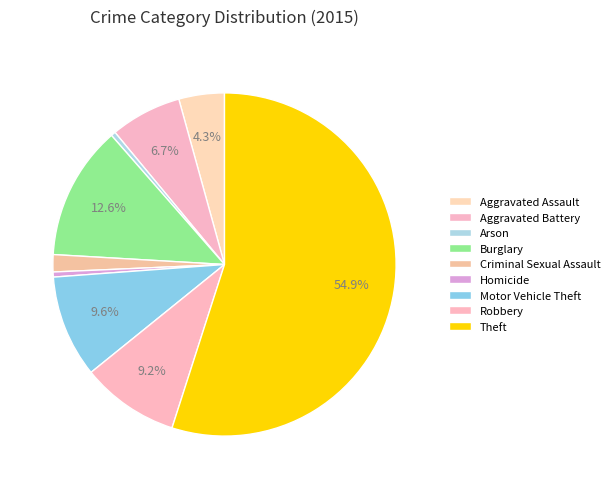

Count the number of slices in the pie.

9